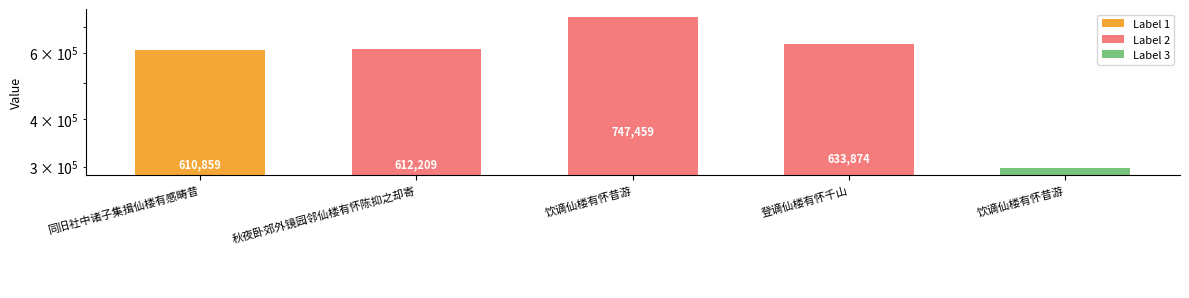

List the labels in order of value, largest first.

饮谪仙楼有怀昔游, 登谪仙楼有怀千山, 秋夜卧郊外镜园邻仙楼有怀陈抑之却寄, 同旧社中诸子集揖仙楼有感畴昔, 饮谪仙楼有怀昔游